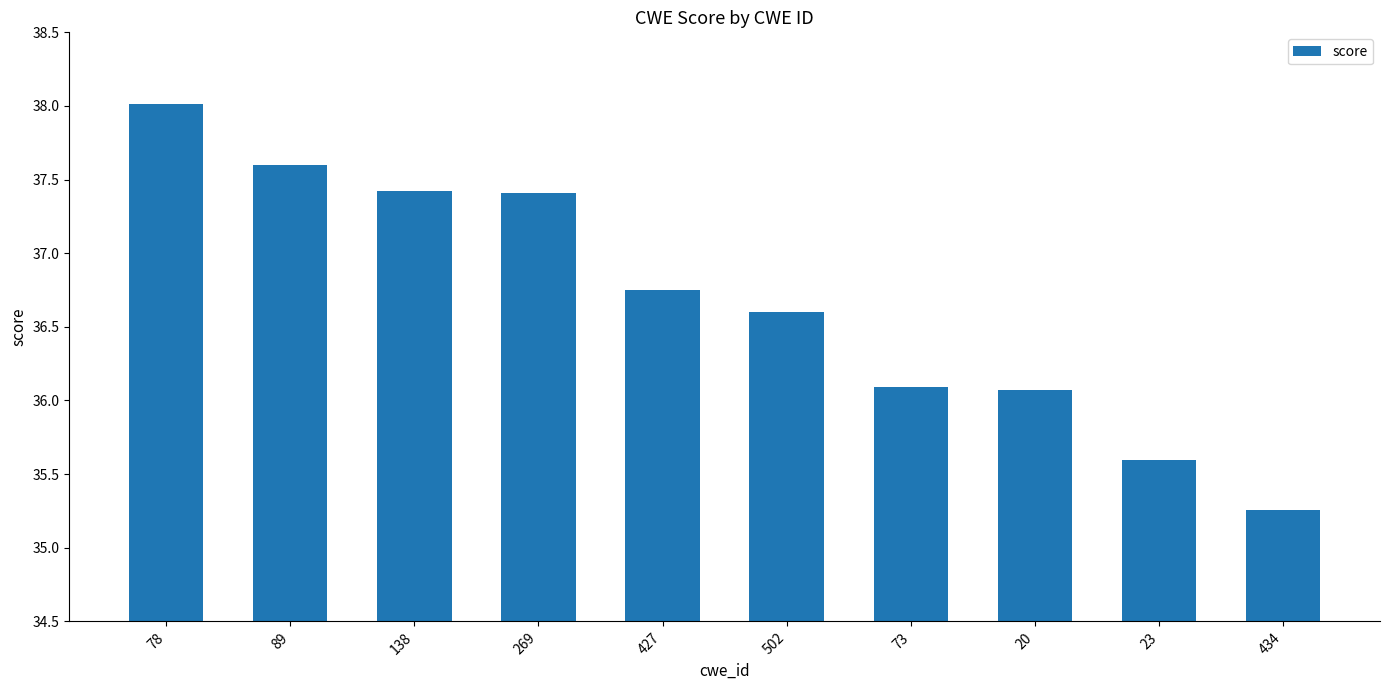

The value at 427 is 8.6. True or false?

False